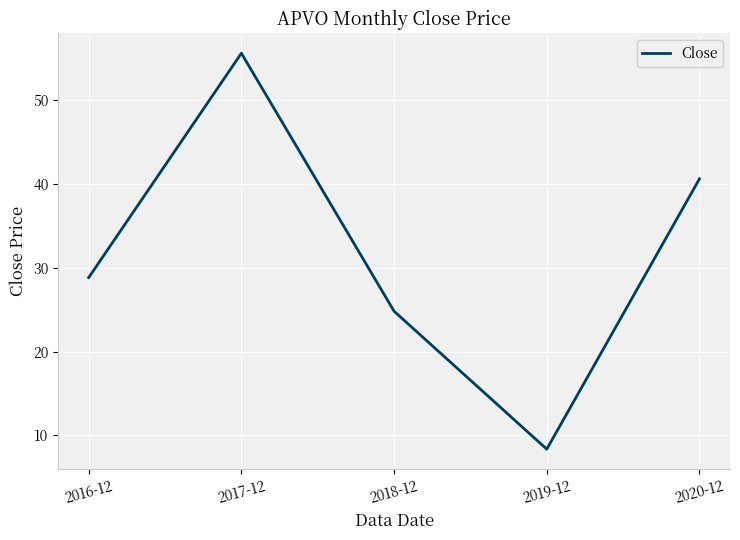

What is the difference between the second highest and second lowest values?

15.8